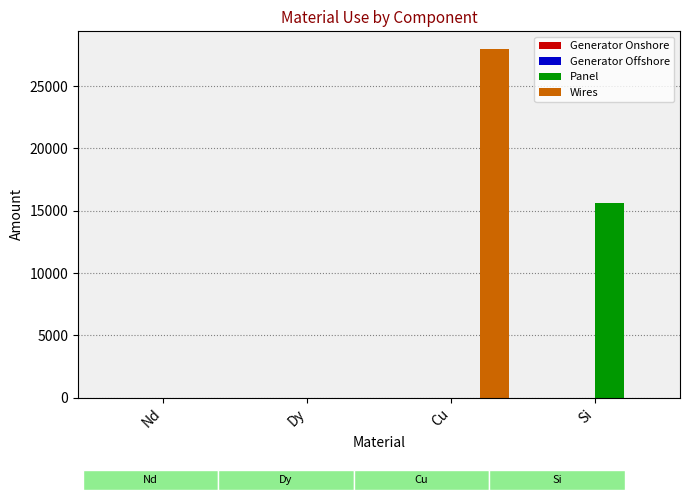

Is the value of Generator Onshore at Si greater than the value of Wires at Nd?

No